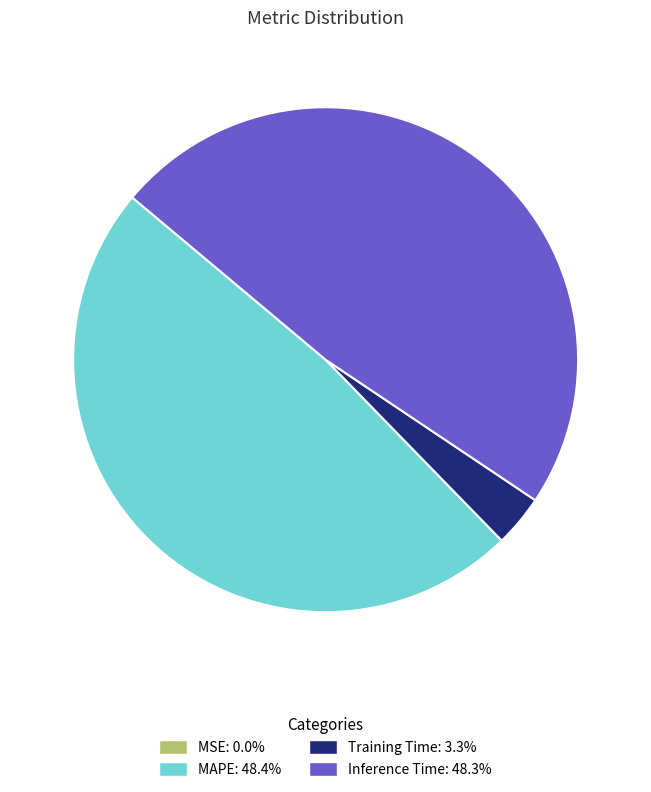

Does Inference Time: 48.3% represent more than half of the total?

No